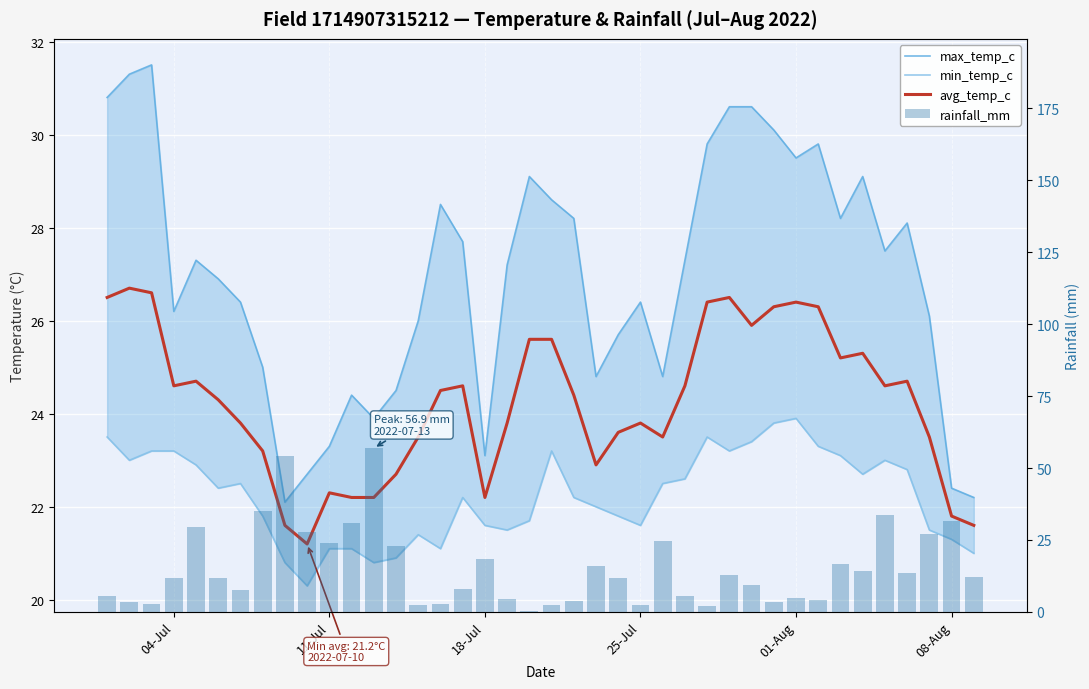

The rainfall_mm series shows 18.6 at 9. True or false?

False